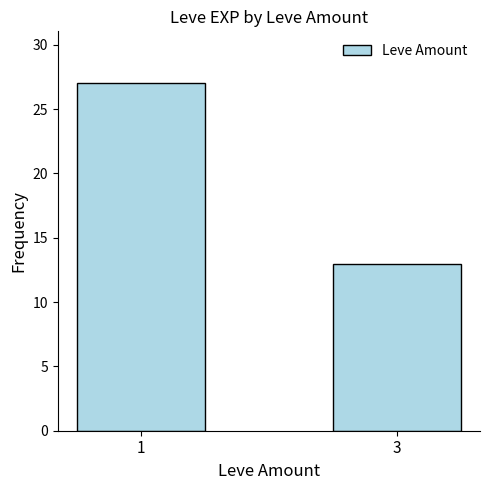

List the labels in order of value, largest first.

1, 3